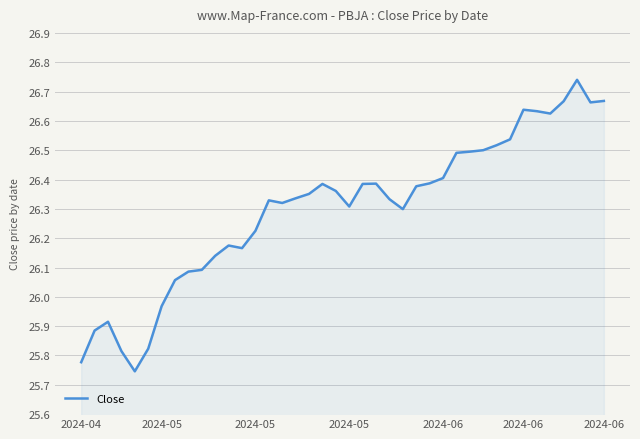

How many lines are shown in the chart?

1